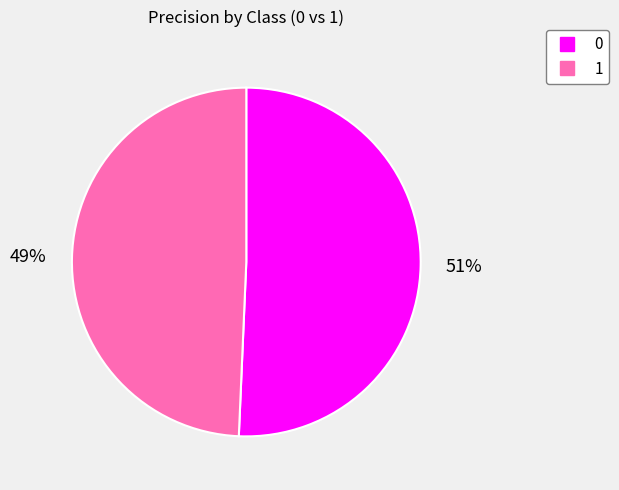

Rank the categories by value from lowest to highest.

1, 0